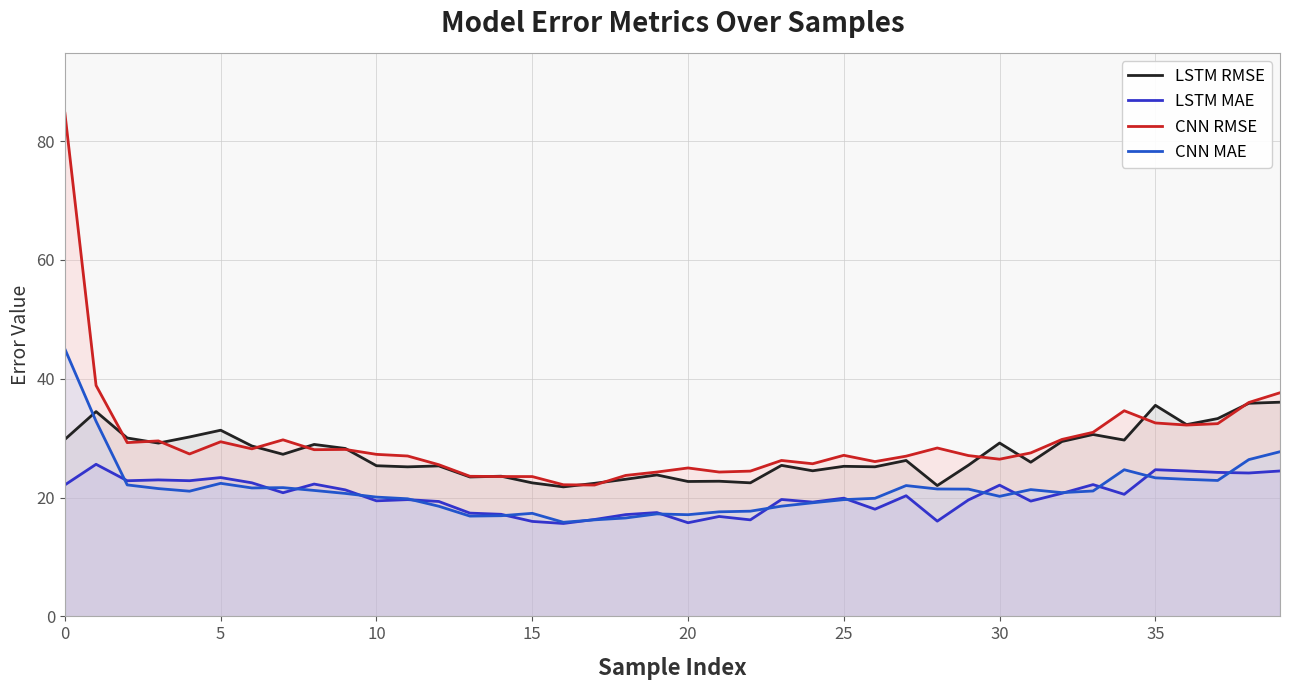

What is the difference between the maximum and second lowest values in the CNN MAE series?

28.7